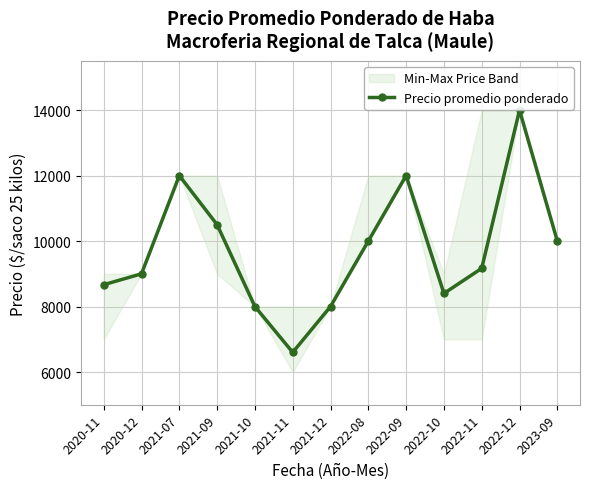

Is it true that the value at 2020-11 is 8667?

True